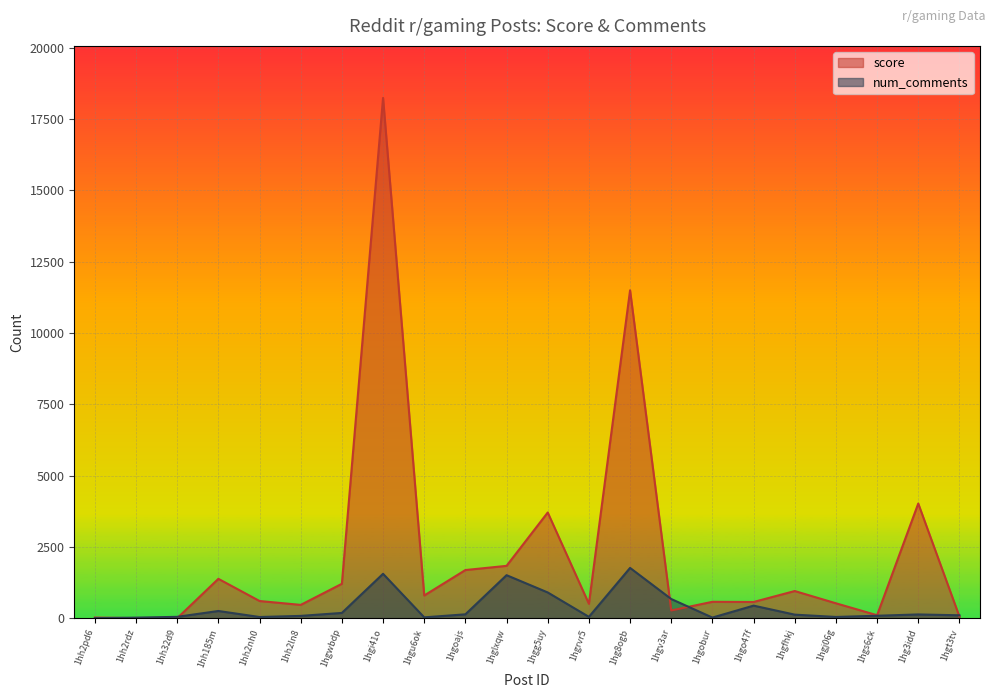

What is the sum of the num_comments values at 1hh2rdz and 1hgs6ck?

104